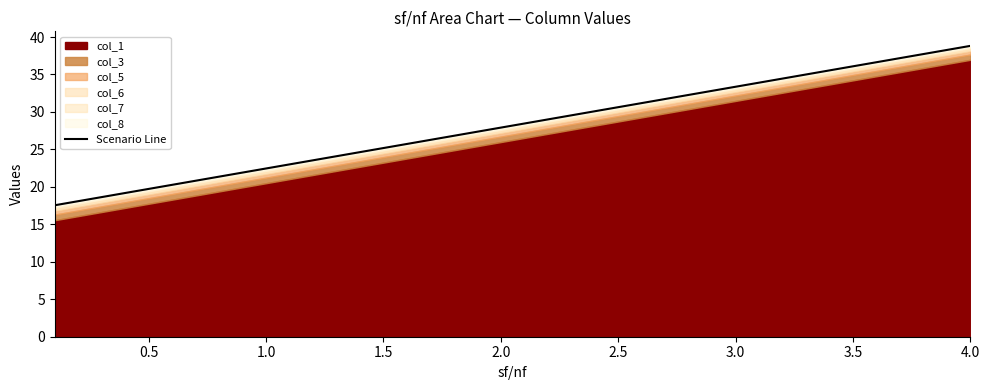

What is the greatest value displayed?

38.8